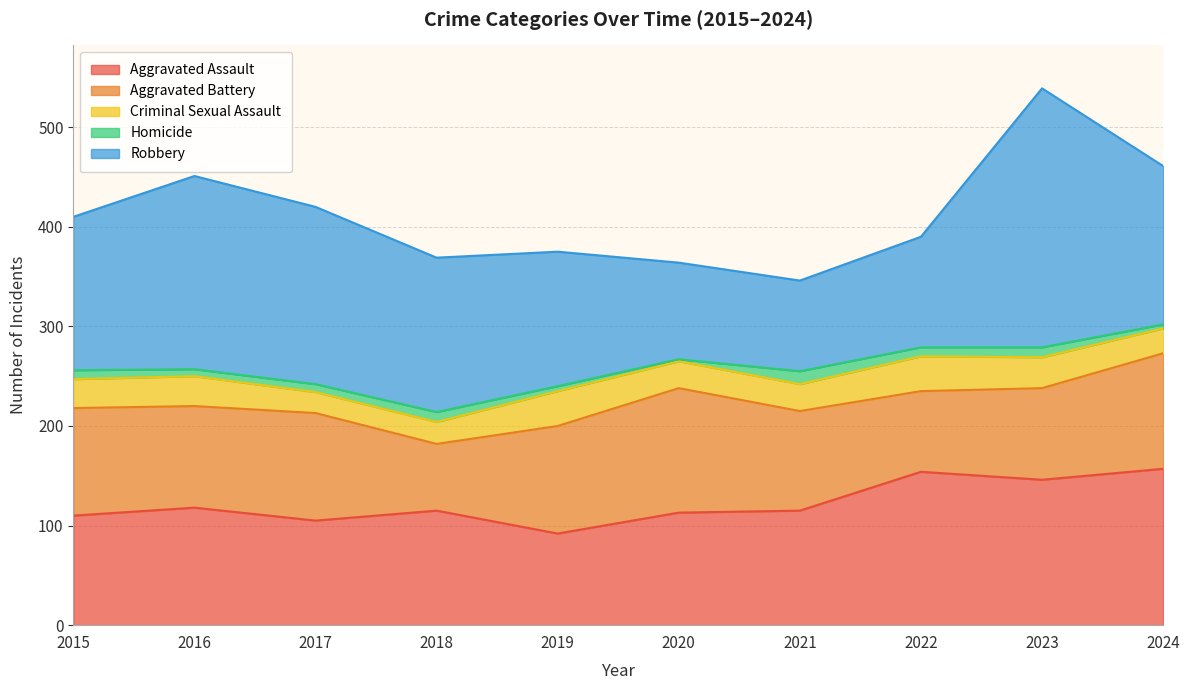

Between 2017 and 2024, which series saw the biggest shift?

Aggravated Assault